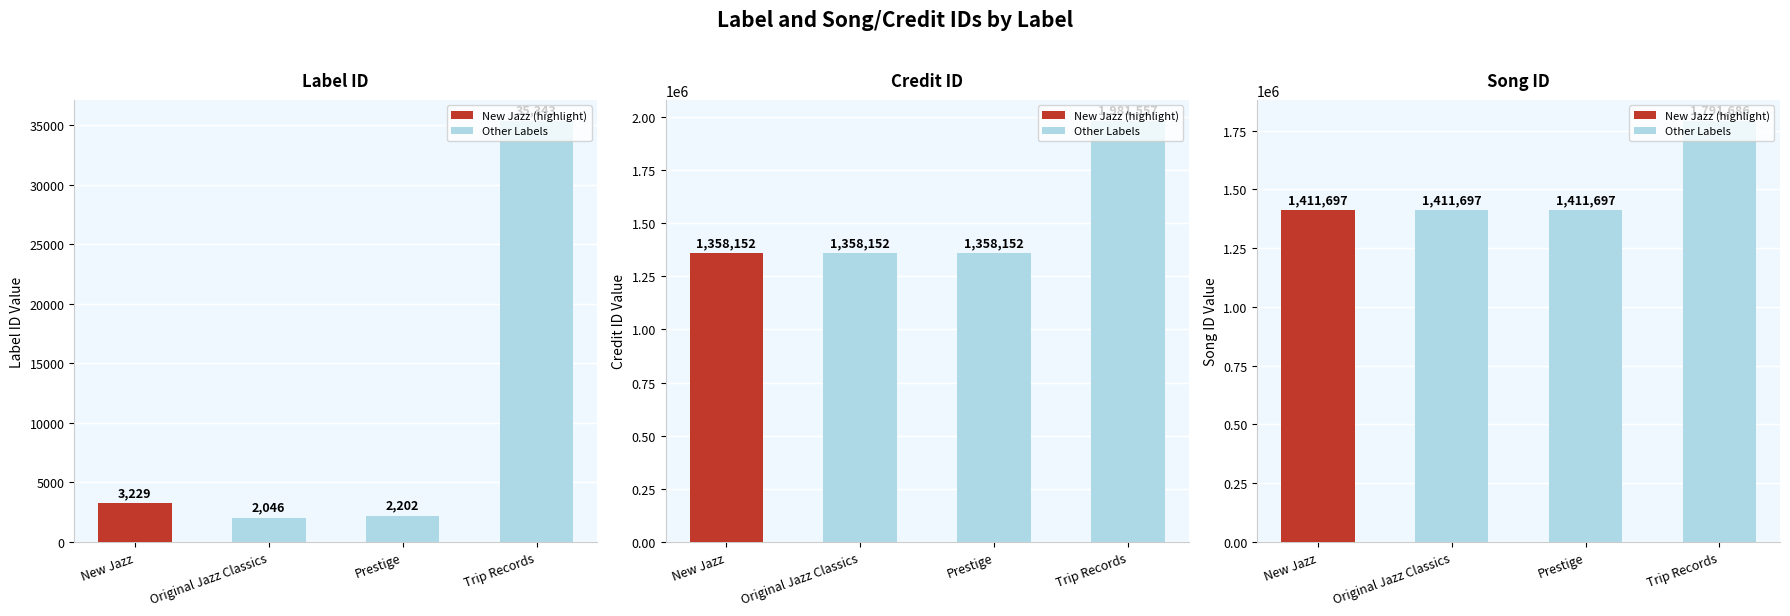

At which label does songid reach its minimum?

New Jazz